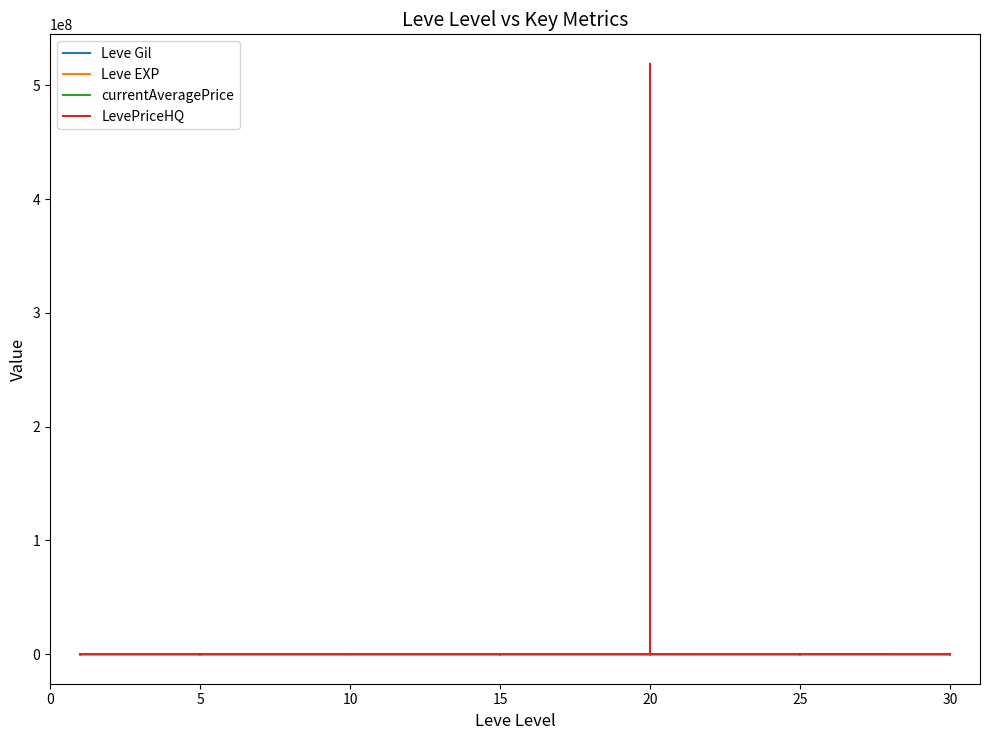

After their last crossing, which series has the higher values: Leve Gil or Leve EXP?

Leve Gil